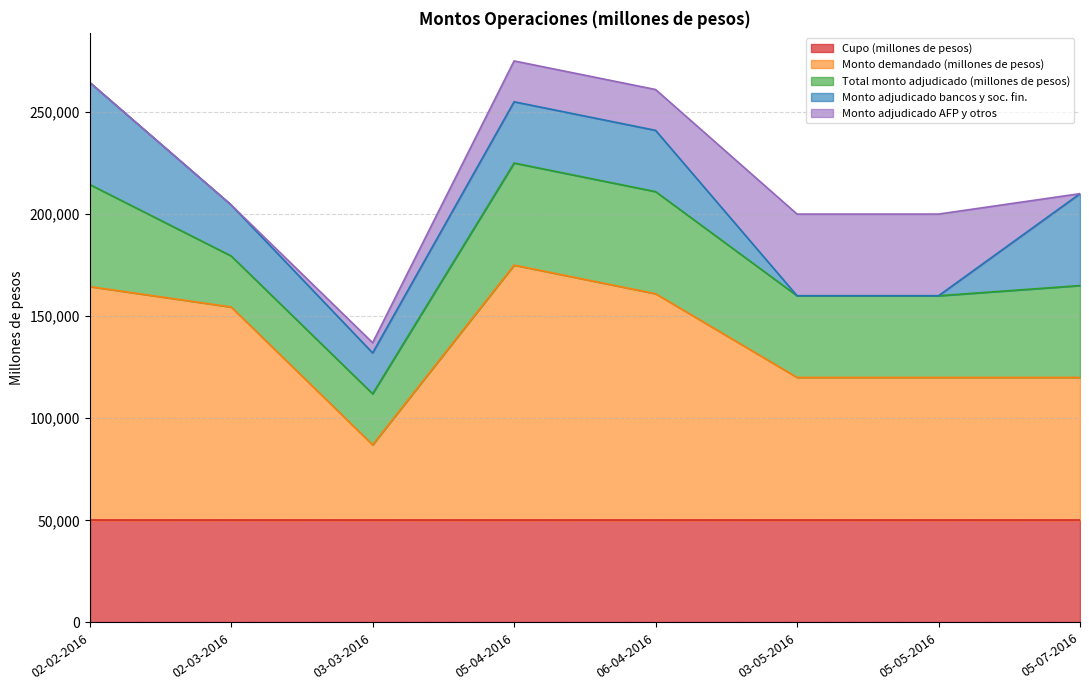

Rank the categories by Total monto adjudicado (millones de pesos) value from highest to lowest.

02-02-2016, 05-04-2016, 06-04-2016, 05-07-2016, 03-05-2016, 05-05-2016, 02-03-2016, 03-03-2016